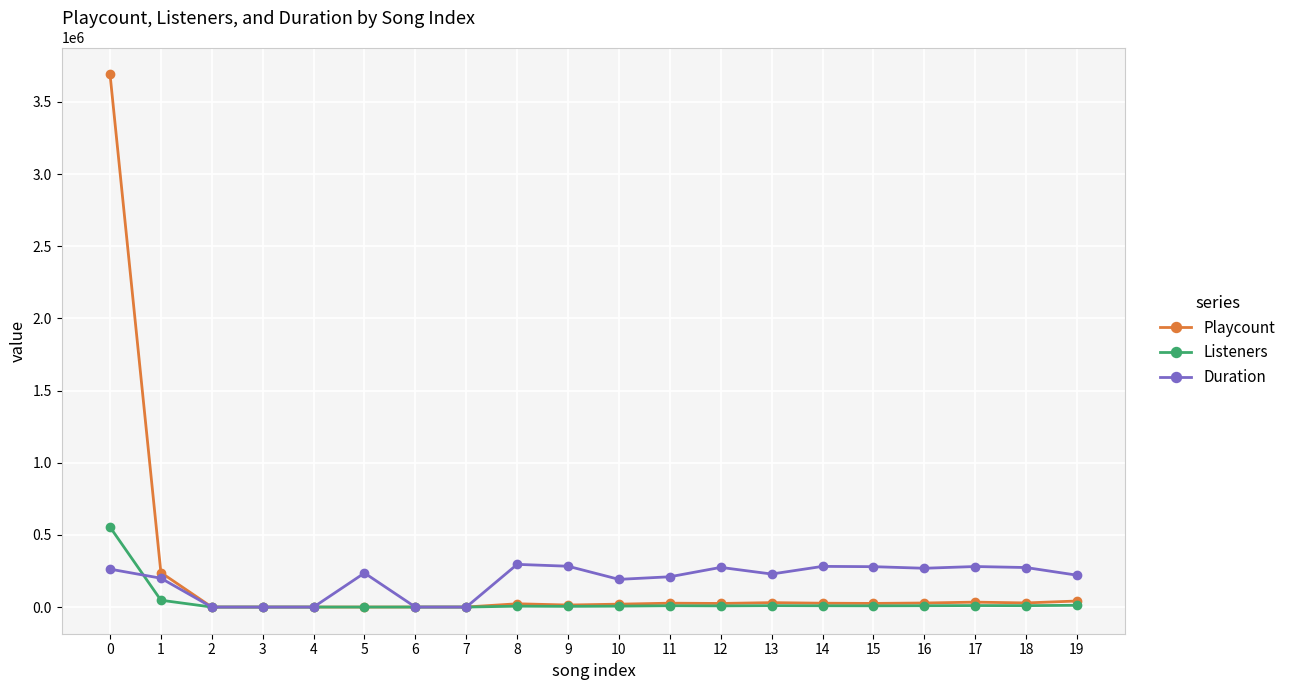

What is the highest value of the Duration series?

296000